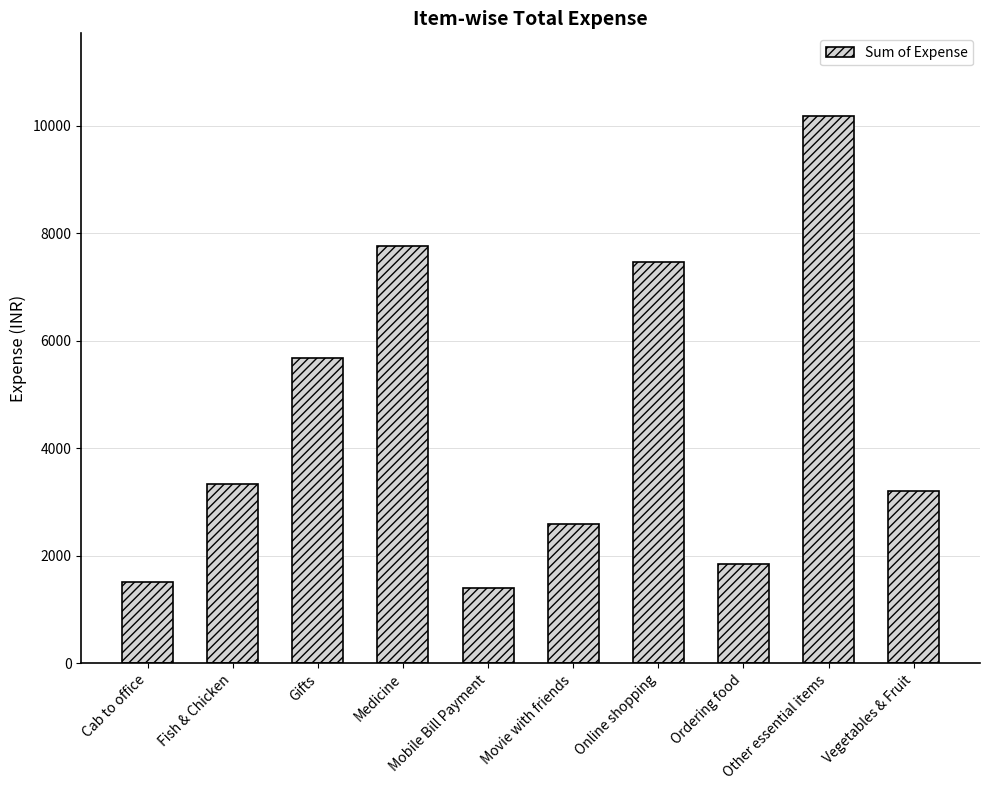

Which label corresponds to the smallest value in the chart?

Mobile Bill Payment